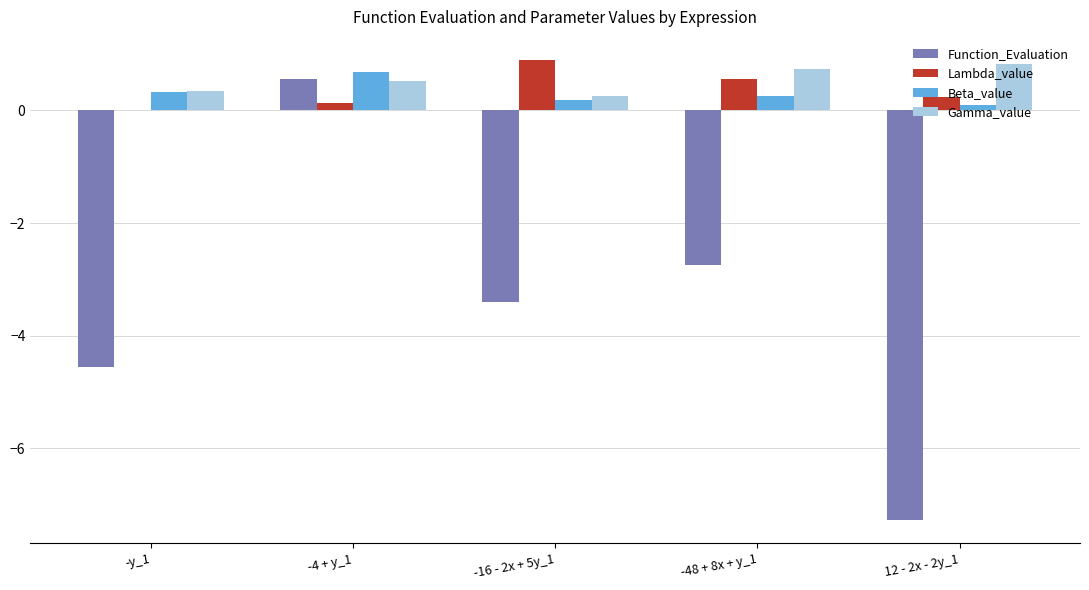

How many values in the Function_Evaluation series exceed -3?

2